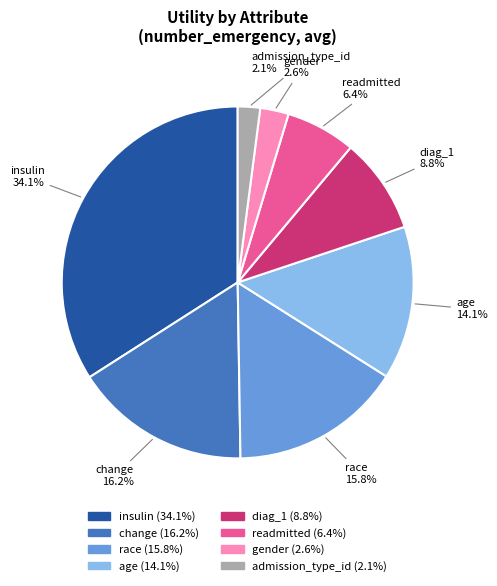

Combined, do readmitted and admission_type_id account for over 50%?

No